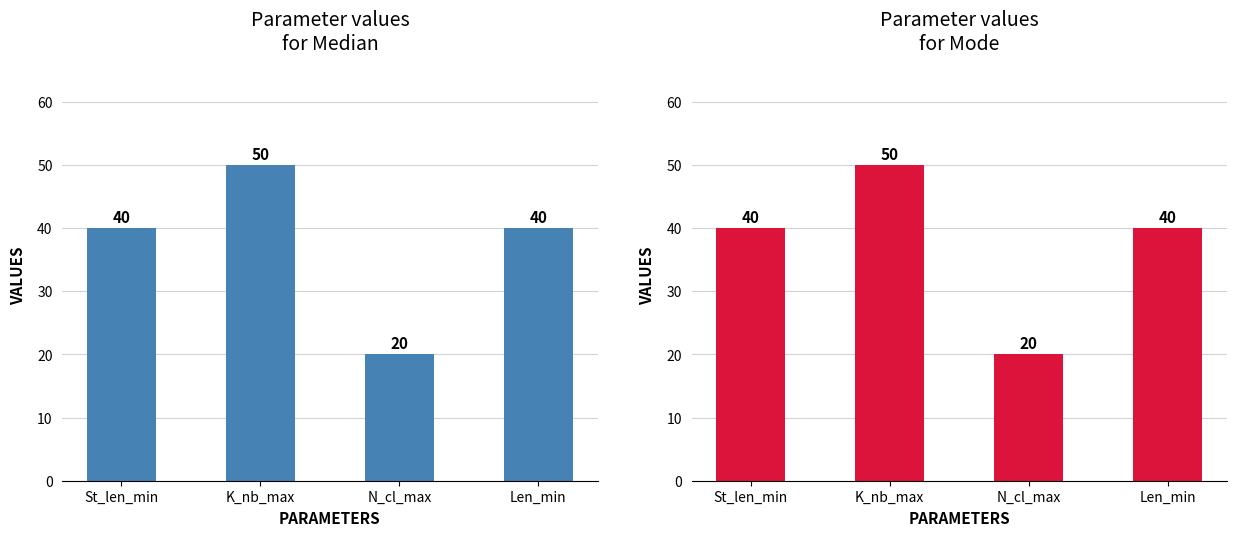

At which category does the chart reach its minimum across all series?

N_cl_max